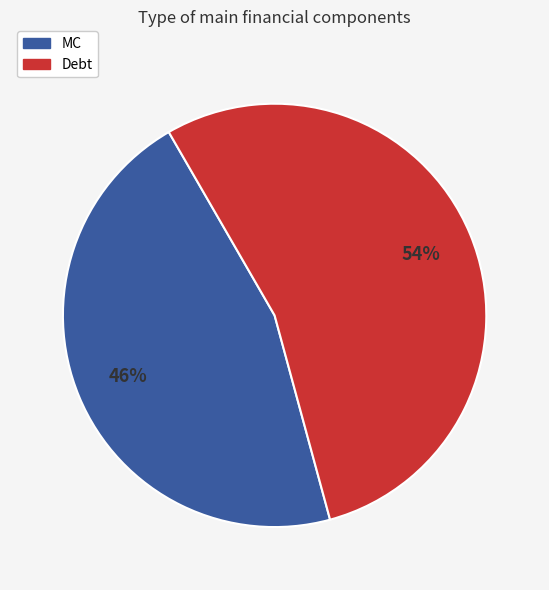

To the nearest percent, what is the average slice percentage?

50%